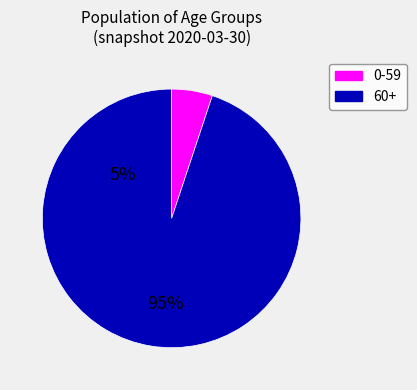

Is there a majority slice in this chart?

Yes